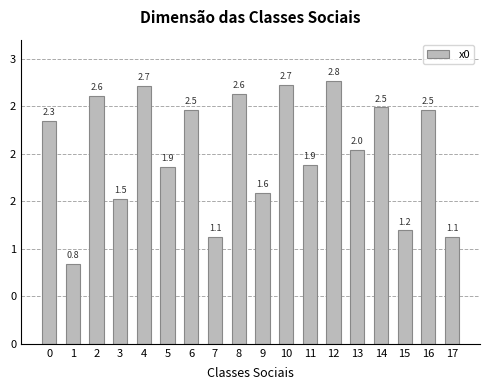

True or false: the data shows 0.7 at 11.

False